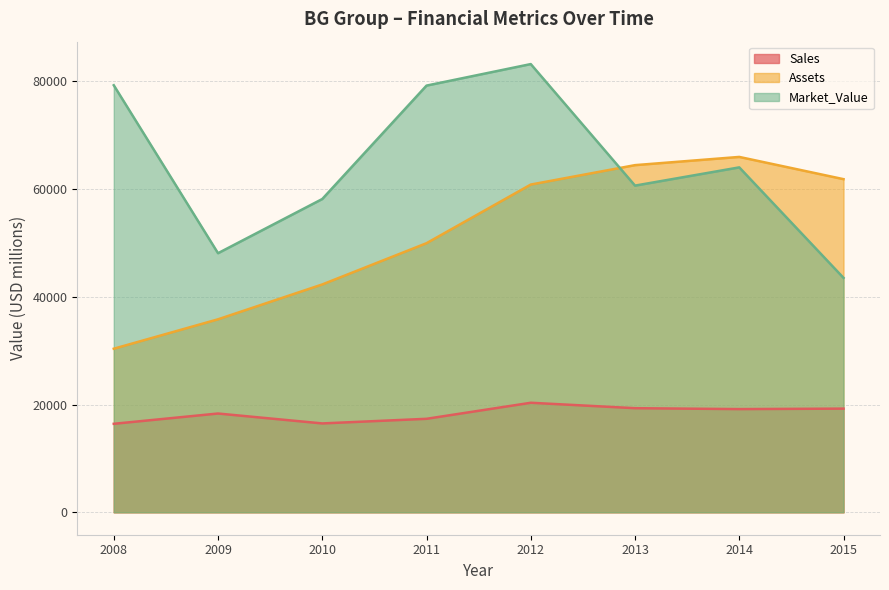

Is it true that Market_Value equals 97224 at 2014?

False